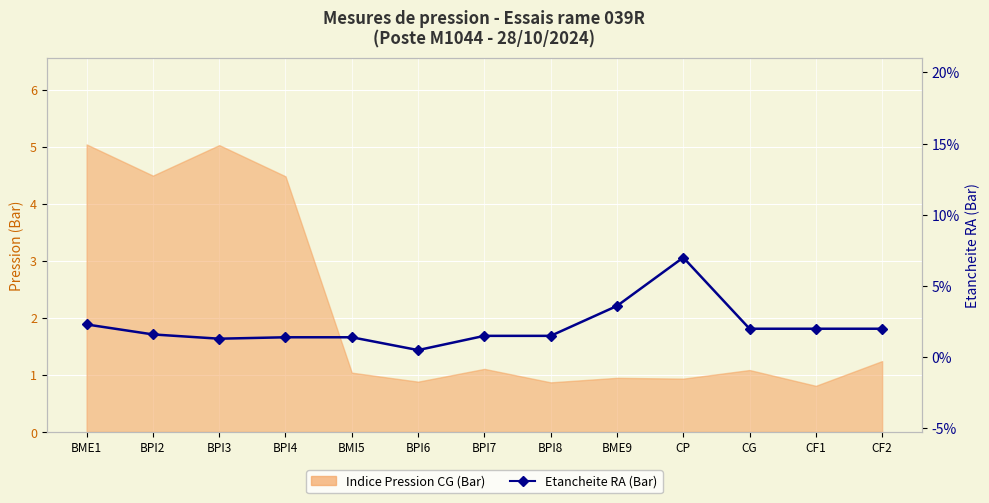

Where is the data nearest to the value 0?

BPI6